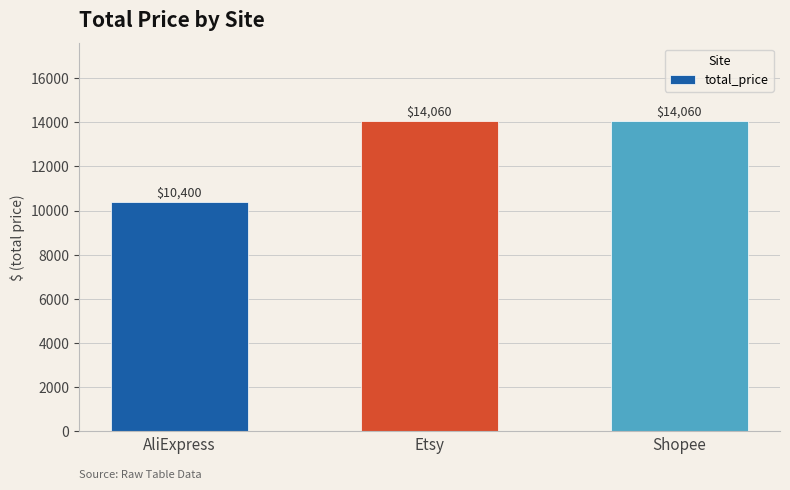

What is the smallest value displayed?

10400